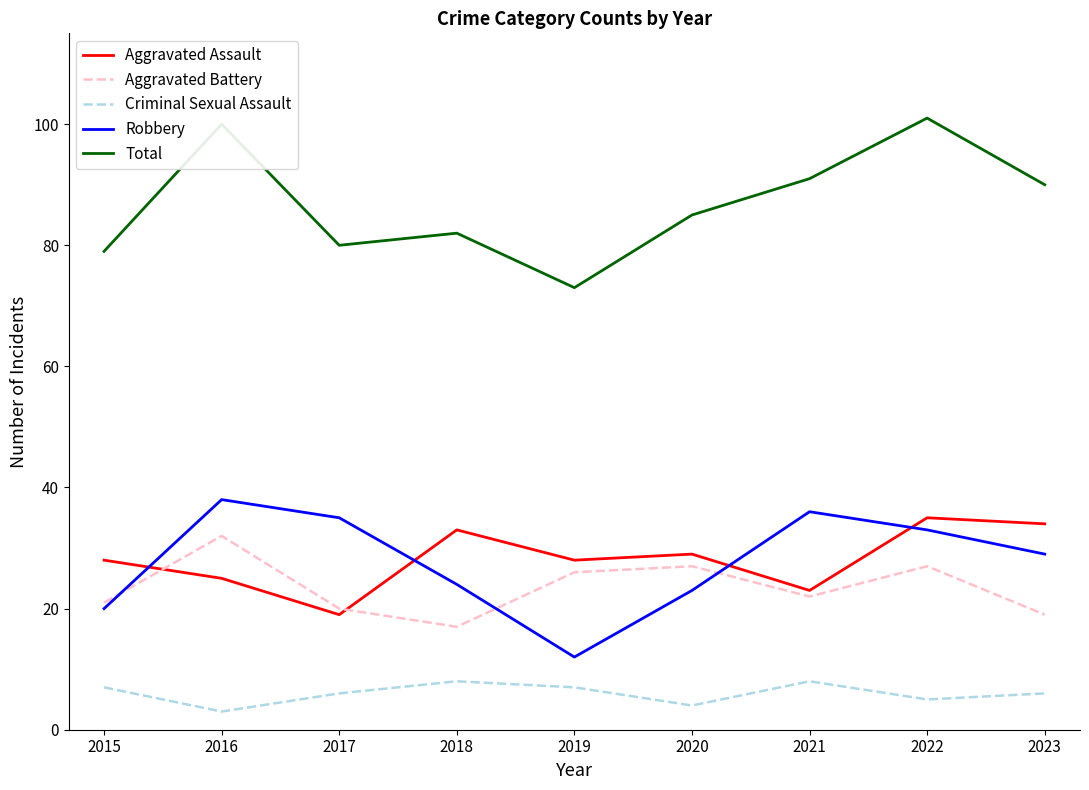

What is the greatest value displayed?

101